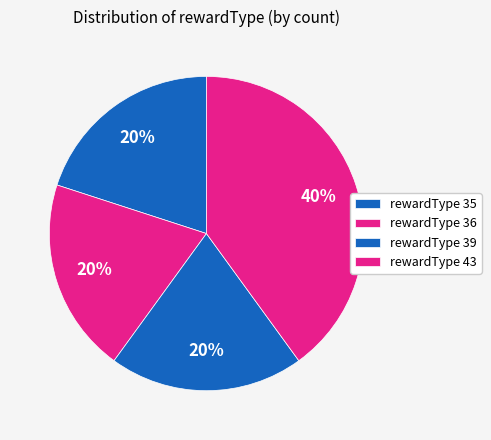

How many slices are in this pie chart?

4